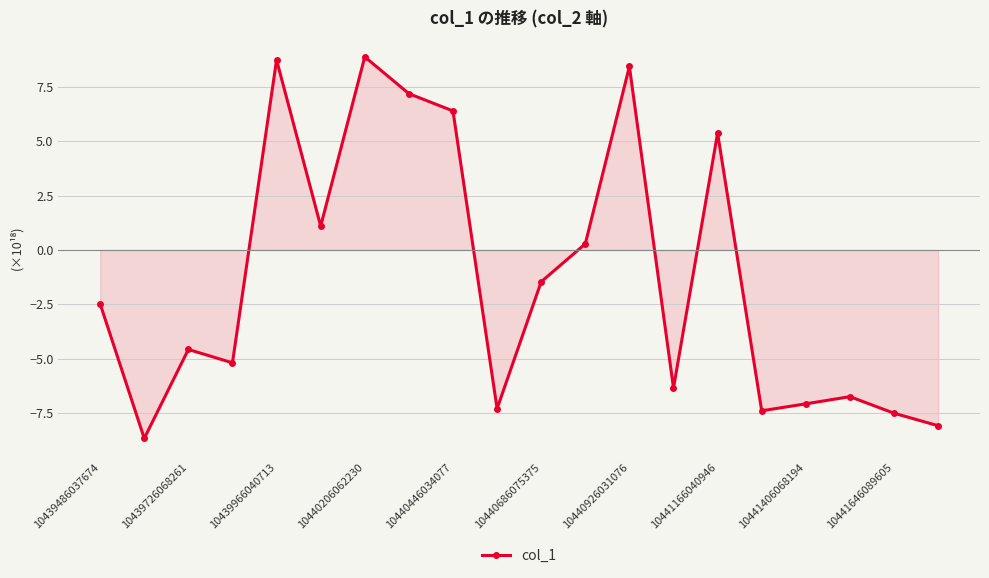

How many points are higher than both their immediate neighbors (excluding endpoints)?

6